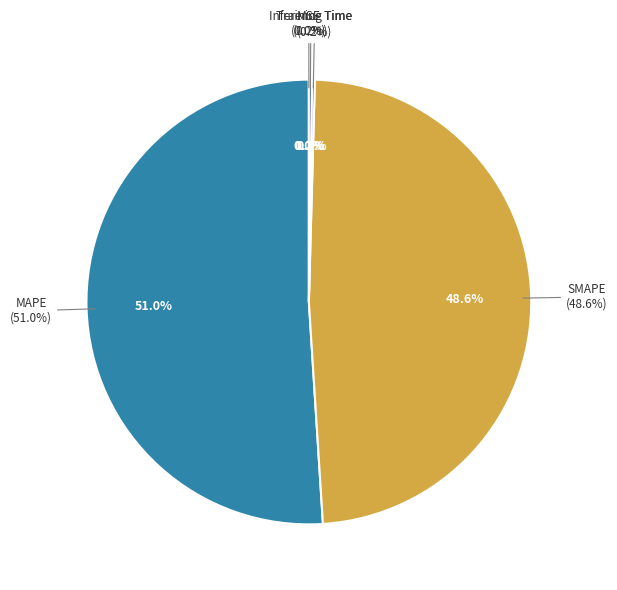

Does SMAPE represent more than half of the total?

No